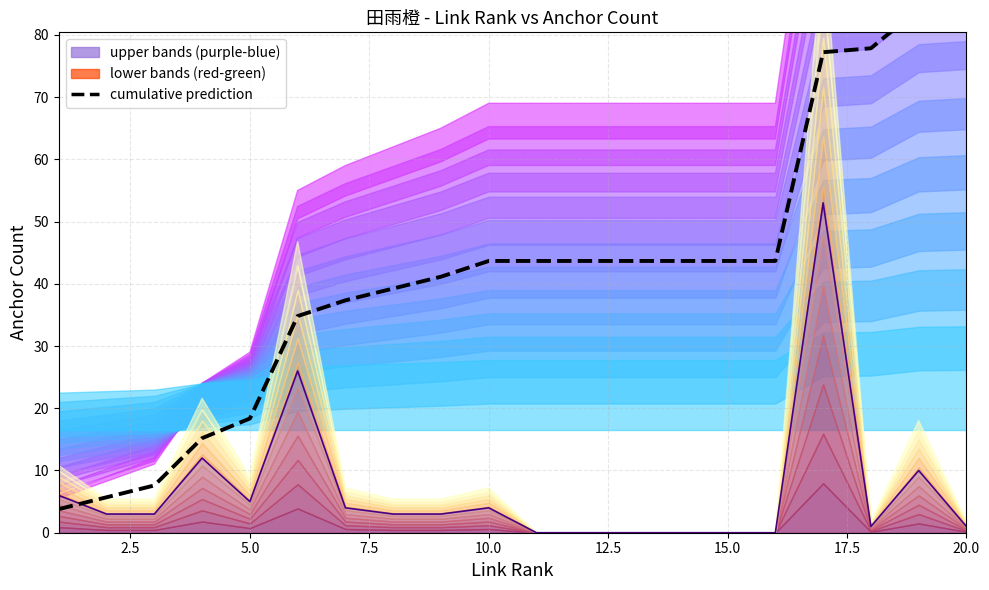

Is it true that the value at 7.5 is 4.5?

False